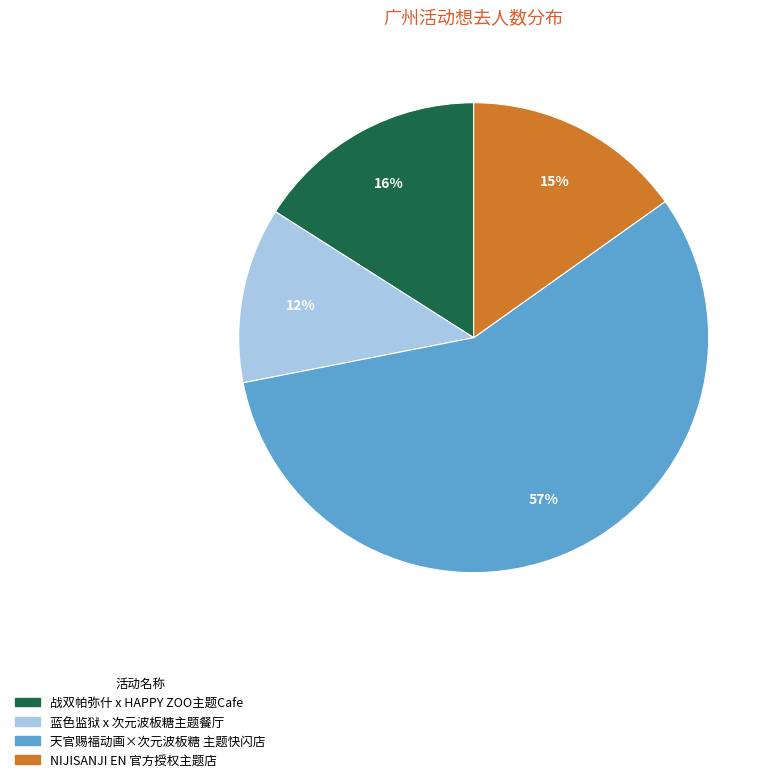

To the nearest percent, what is the difference between the largest and smallest slice percentages?

45%